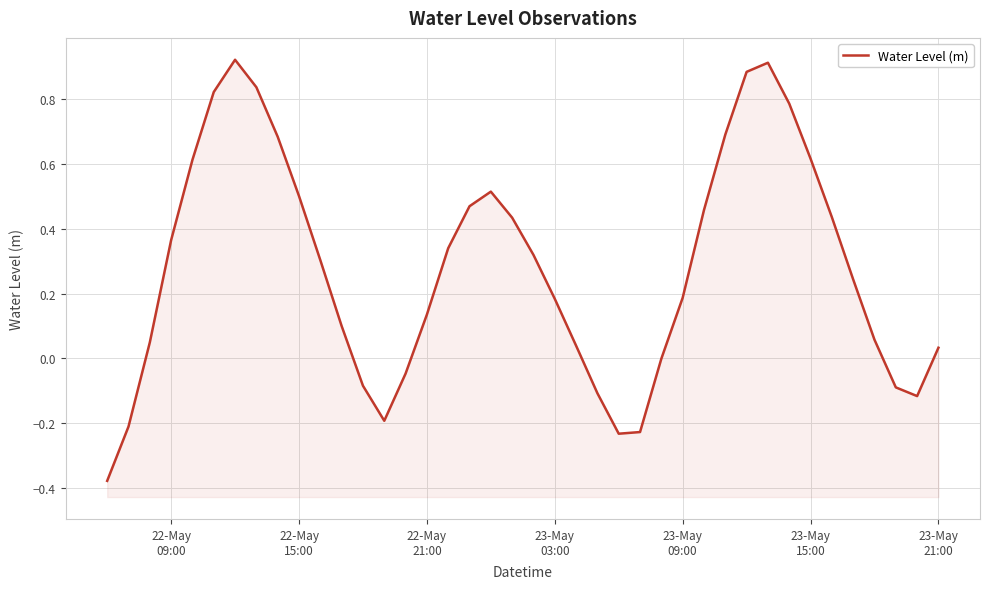

What is the difference between the second highest and minimum values?

1.3